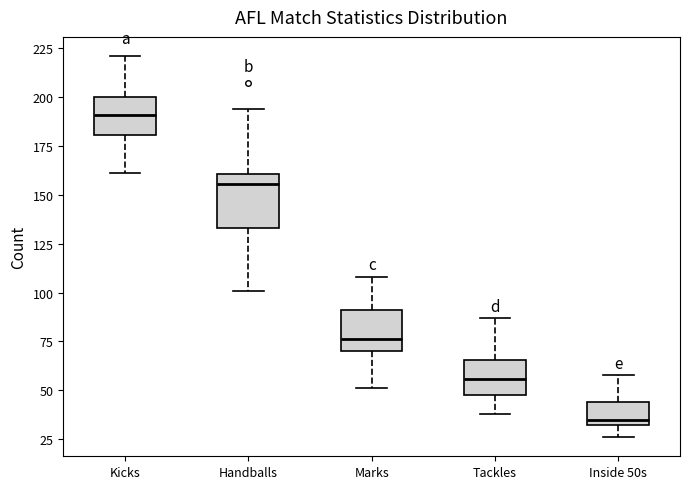

Which box has the highest median line?

Kicks